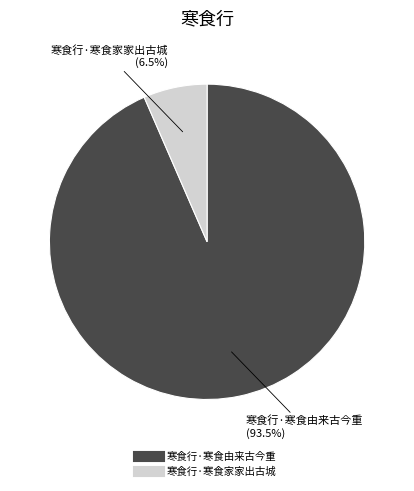

How many slices are in this pie chart?

2